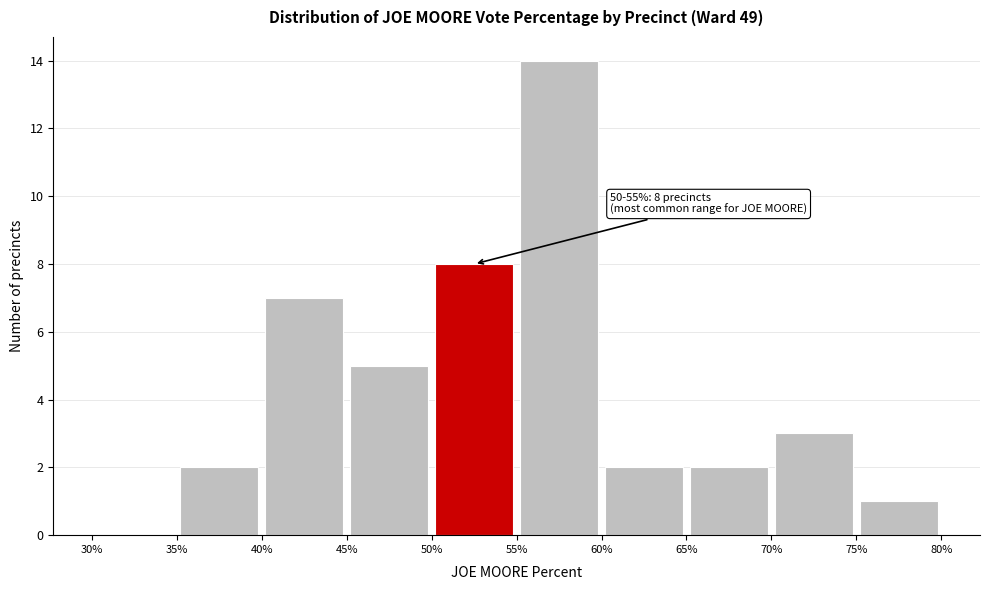

Over which range of the x-axis is the bar tallest?

55% to 60%